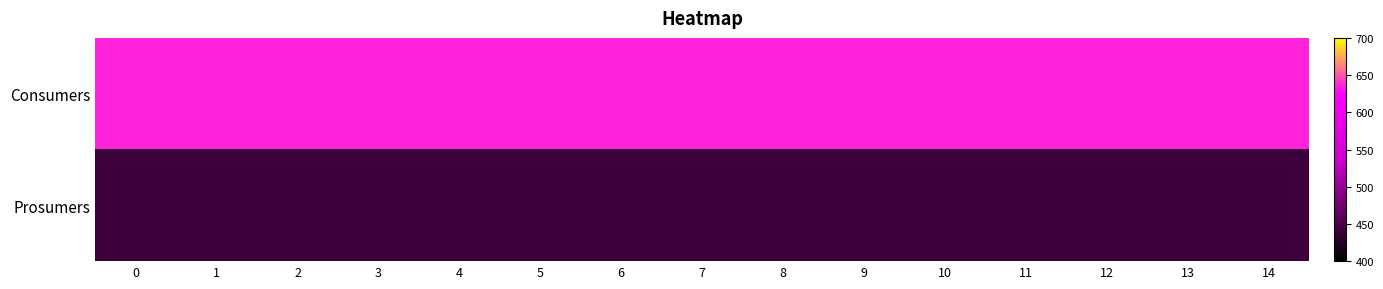

Rank the series by their average value, from lowest to highest.

Prosumers, Consumers